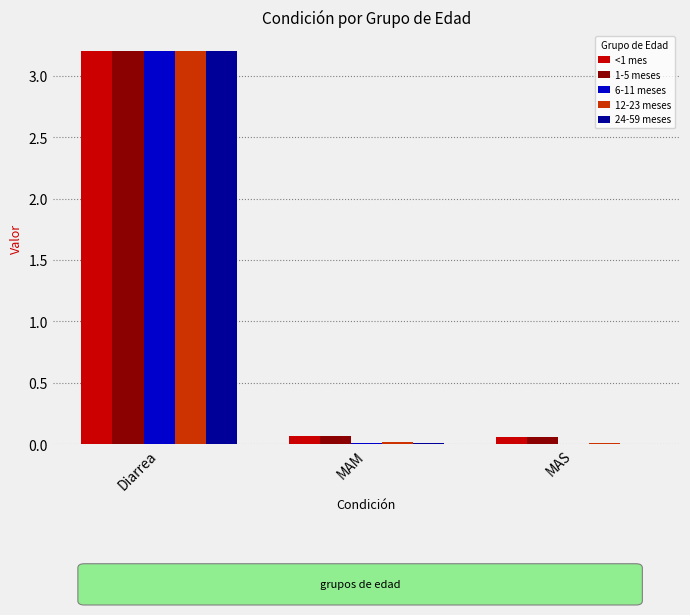

At which category is the sum across all series the highest?

Diarrea